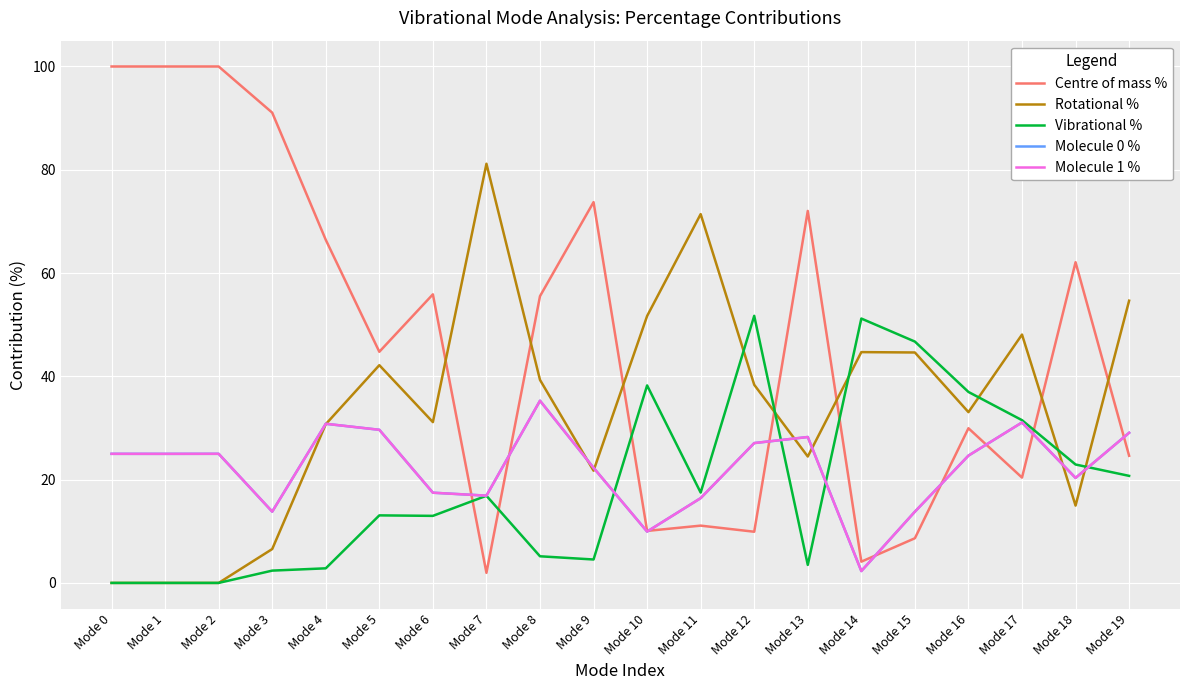

At which label does Molecule 0 % reach its peak?

Mode 8